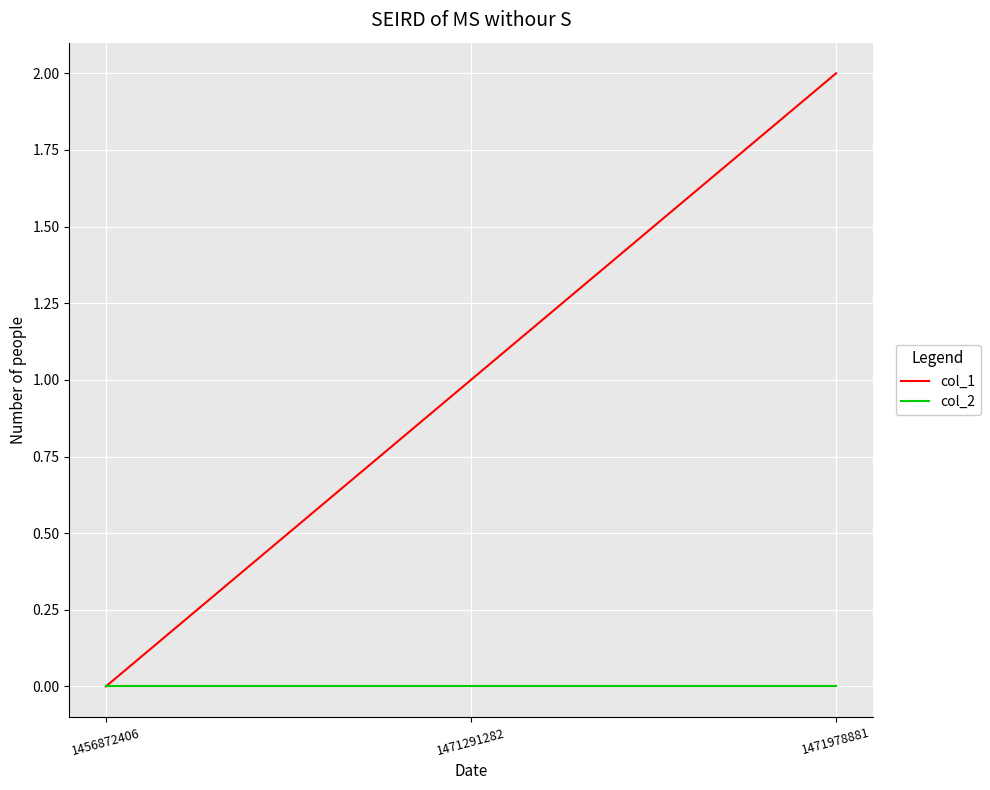

List the series in order of their peak value, lowest first.

col_2, col_1